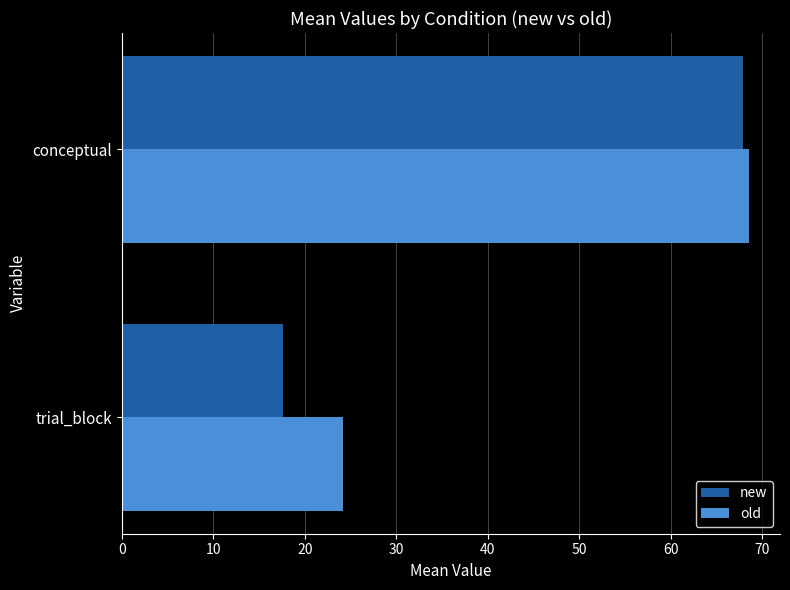

Which series has the largest range (max minus min)?

new